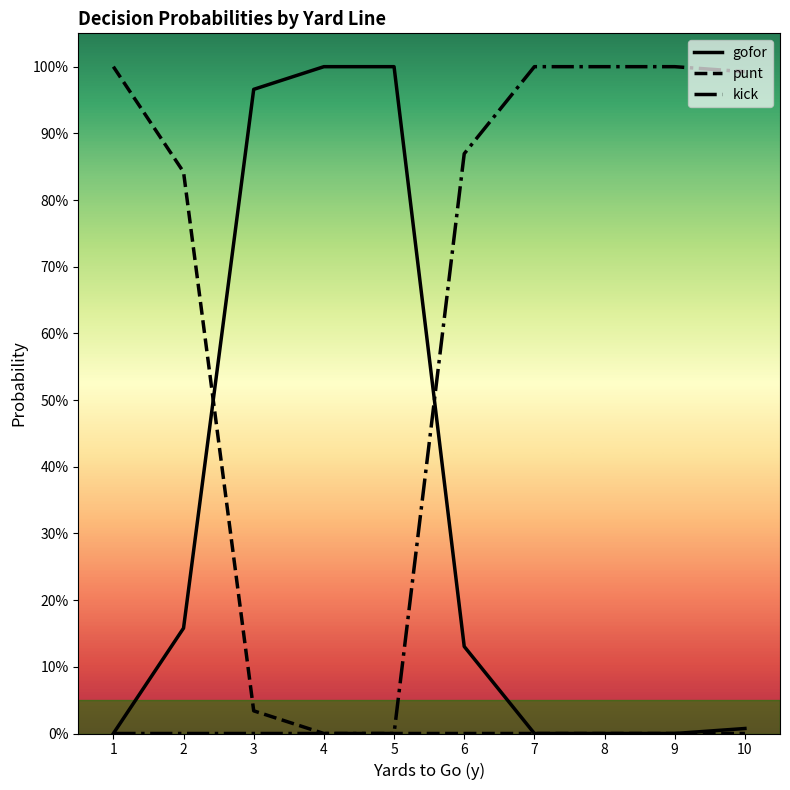

After their last crossing, which series has the higher values: gofor or kick?

kick